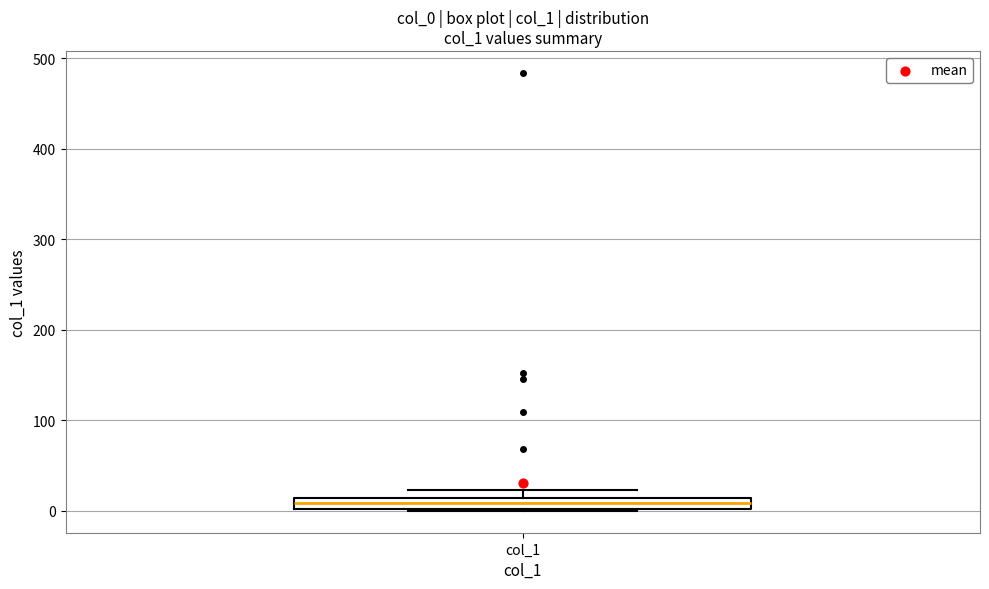

Where is the lower edge of the box for col_1 on the y-axis? The values are not printed on the chart, so give them approximately, as read against the axis.

0